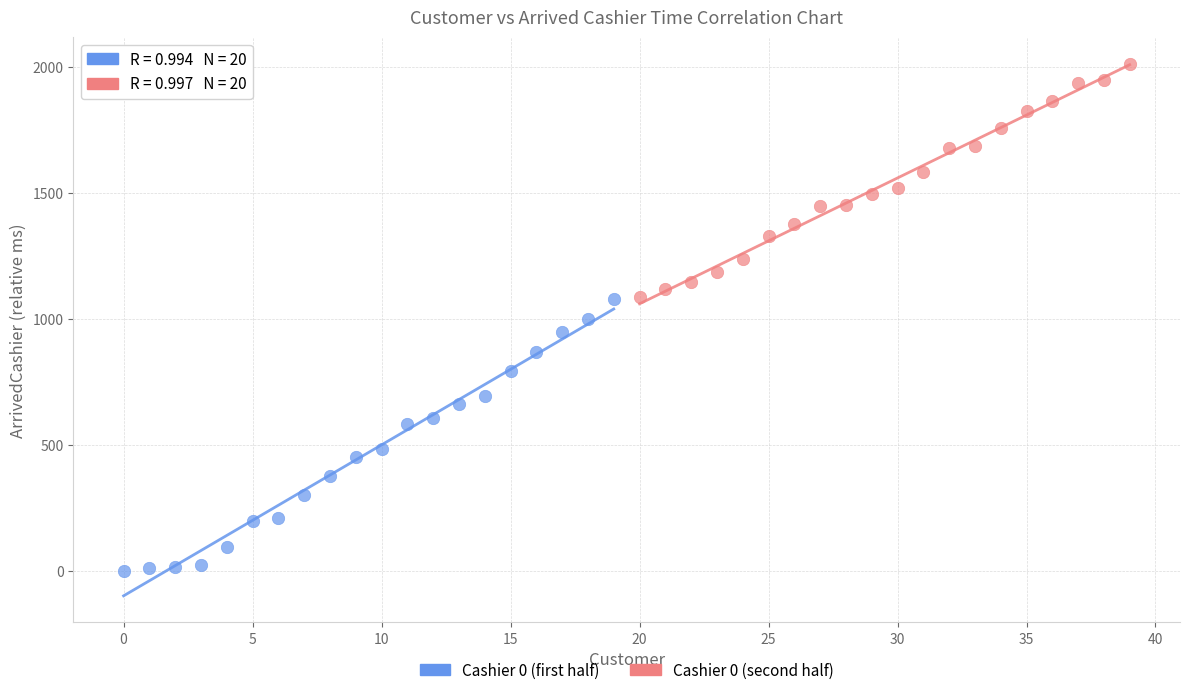

Which series has the largest Y range (max minus min)?

Cashier 0 (first half)